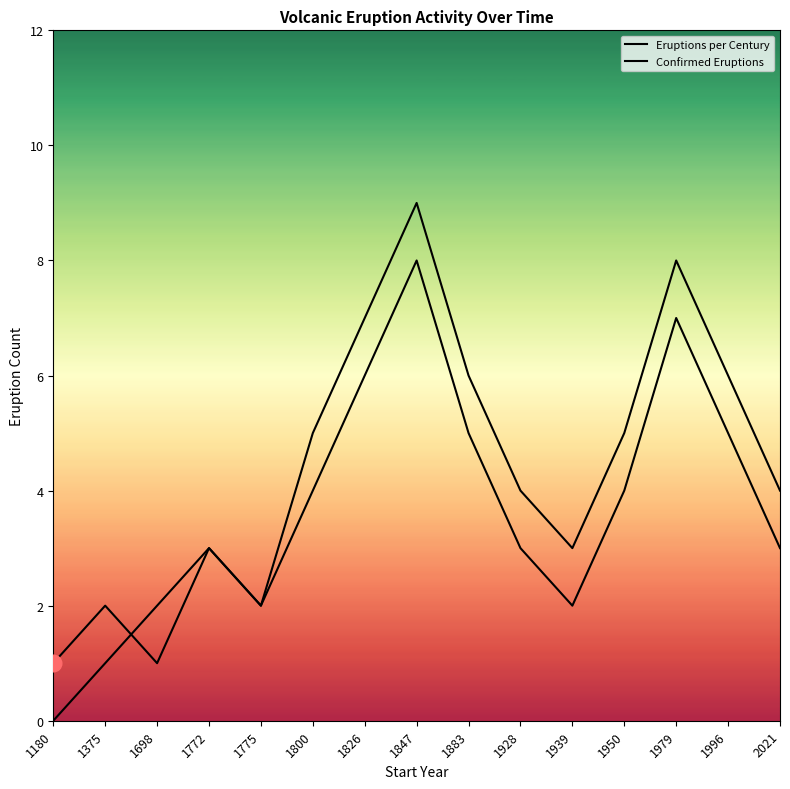

How many times do Eruptions per Century and Confirmed Eruptions cross each other?

1